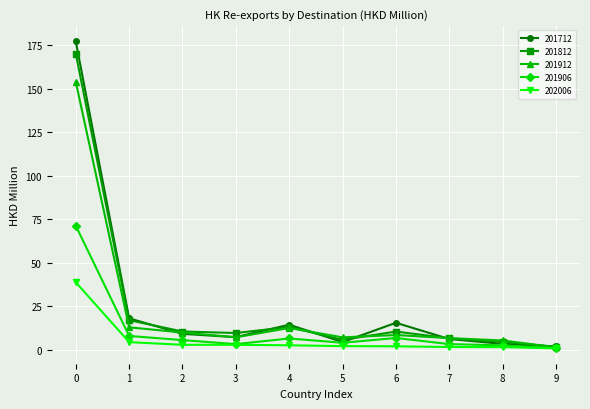

True or false: 201906 has a value of 2.4 at 8.

True